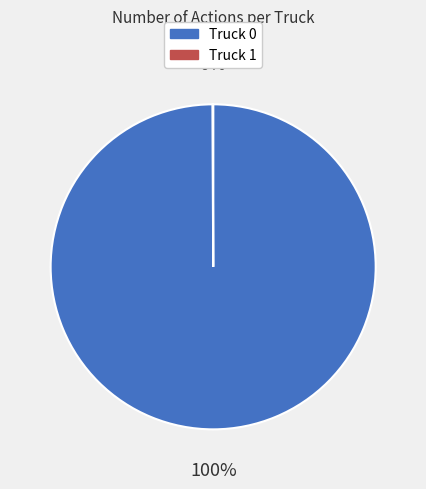

What is the largest slice in the pie chart?

Truck 0